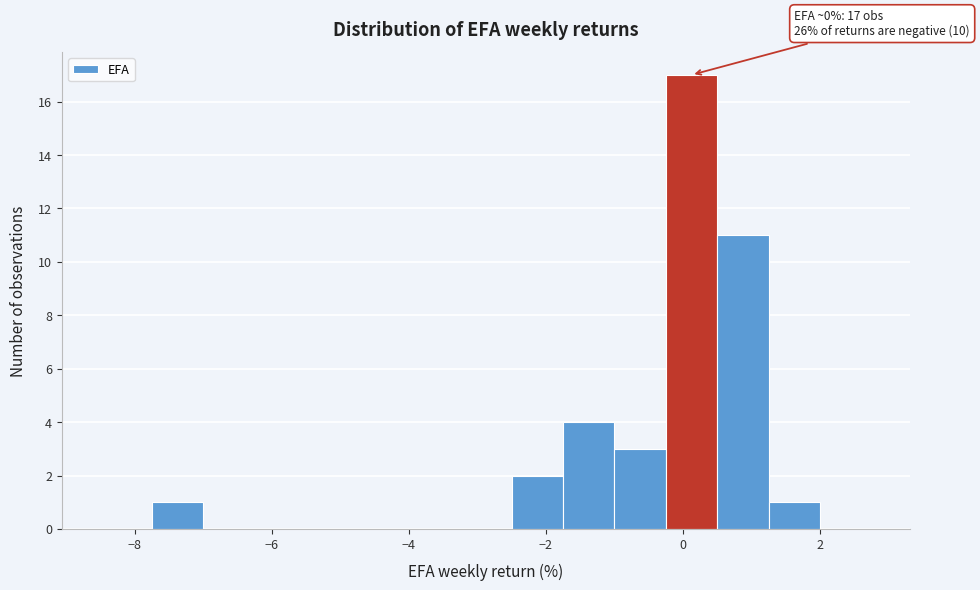

Read against the x-axis, roughly where is the centre of the tallest bar?

0.2